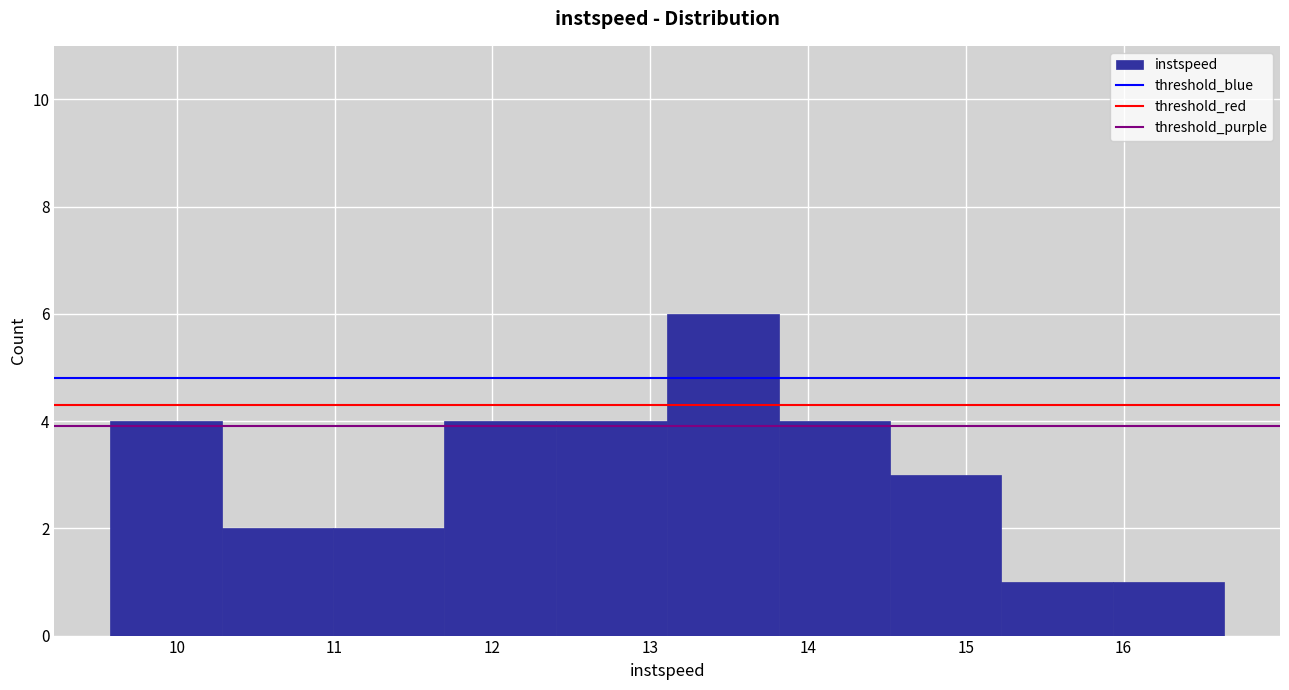

Over which range of the x-axis is the bar tallest?

13.1 to 13.8